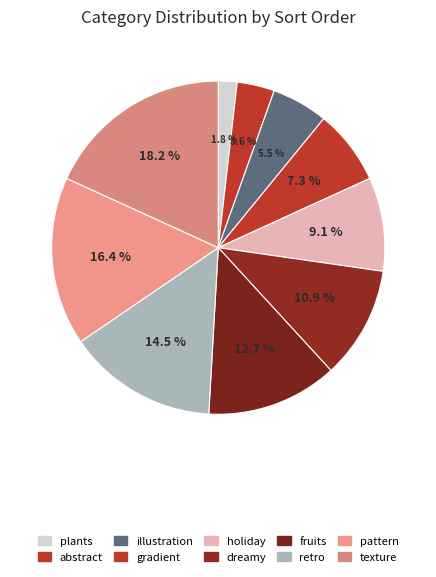

Count the number of slices in the pie.

10